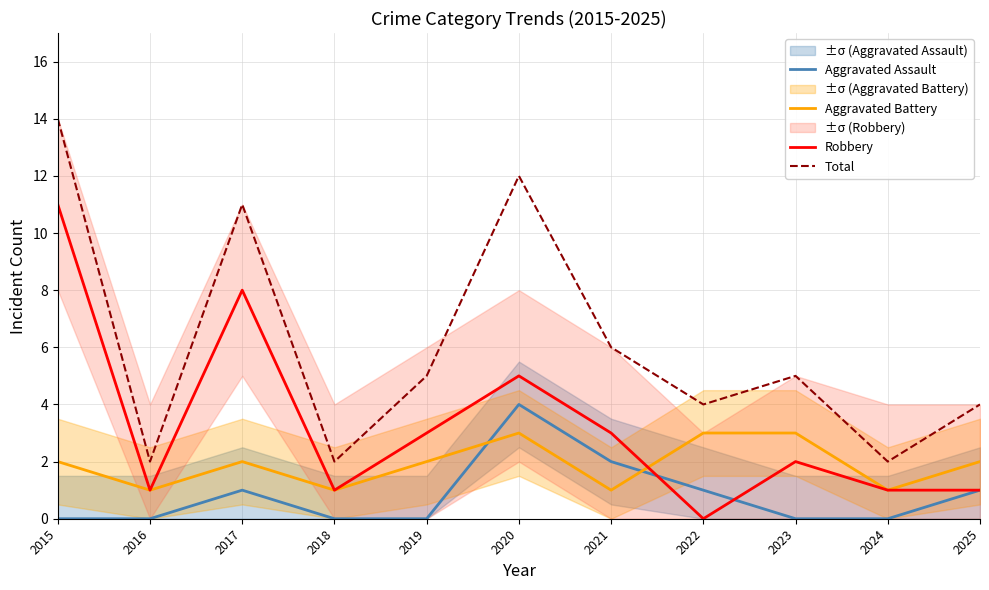

Which series has the widest spread of values?

Total